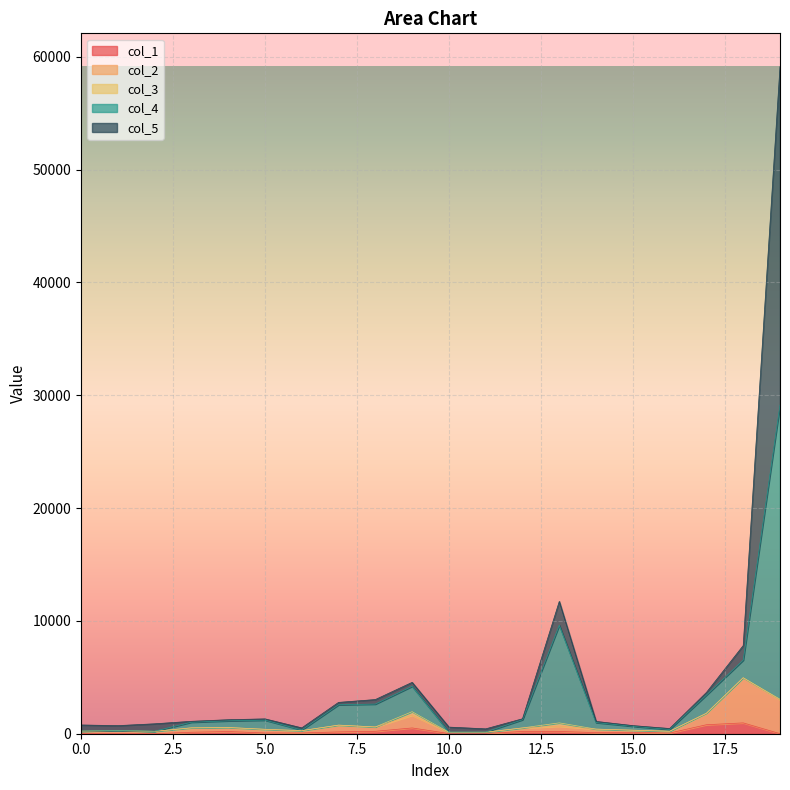

At which label does col_4 reach its peak?

19